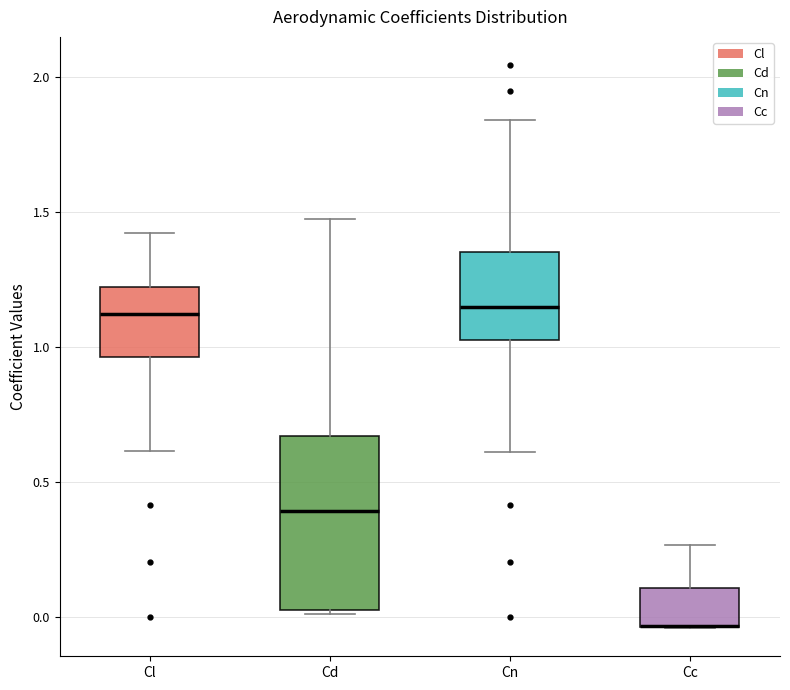

Reading left to right, transcribe this box plot: for each box, give where its median line is, the range the box spans, and where its two whiskers end, as read against the y-axis. The values are not printed on the chart, so give them approximately, as read against the axis.

Cl: median 1.10, box 0.95 to 1.20, whiskers 0.60 to 1.40
Cd: median 0.40, box 0.05 to 0.65, whiskers 0.00 to 1.45
Cn: median 1.15, box 1.05 to 1.35, whiskers 0.60 to 1.85
Cc: median -0.05 (drawn on the box's lower edge), box -0.05 to 0.10, whiskers -0.05 to 0.25